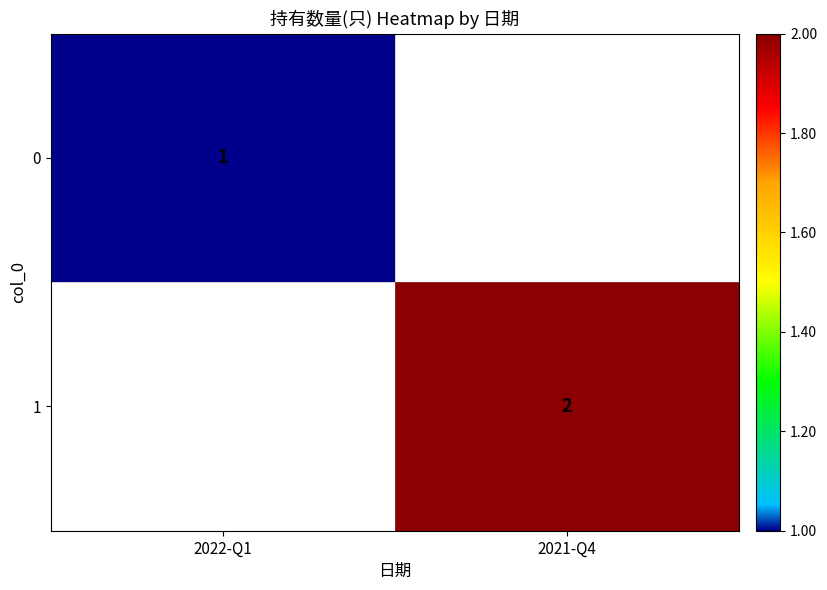

Which has a higher value, 2022-Q1 or 2021-Q4?

2021-Q4